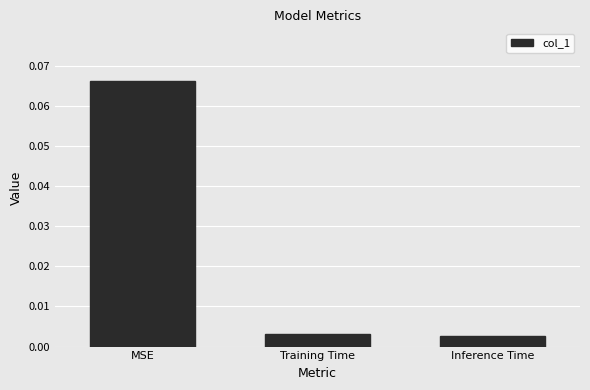

The value at MSE is 0.0. True or false?

False